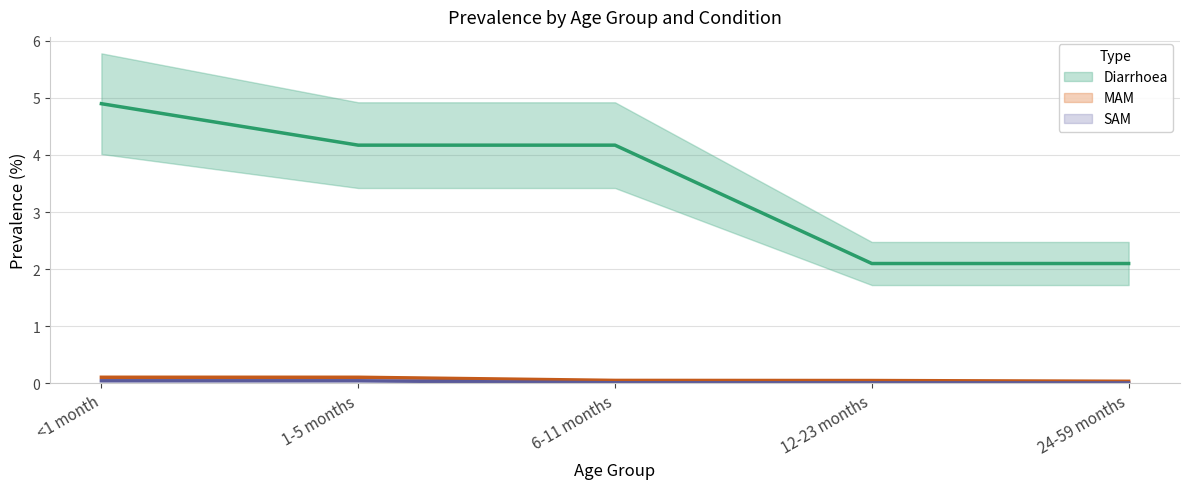

What is the maximum value for Diarrhoea?

4.9